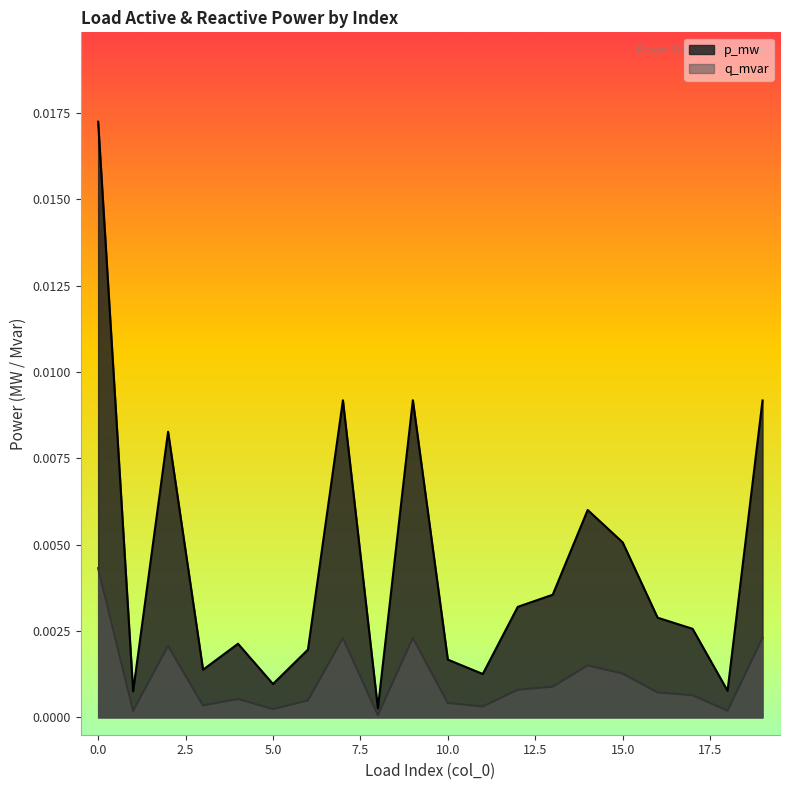

True or false: p_mw has a value of 0.0 at 3.

True